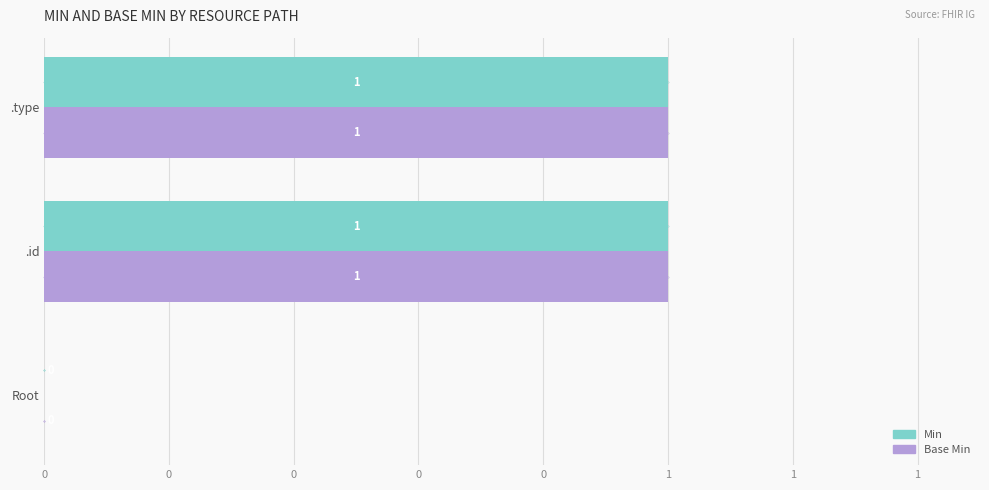

Count the Min values in the range 0 to 1.

3